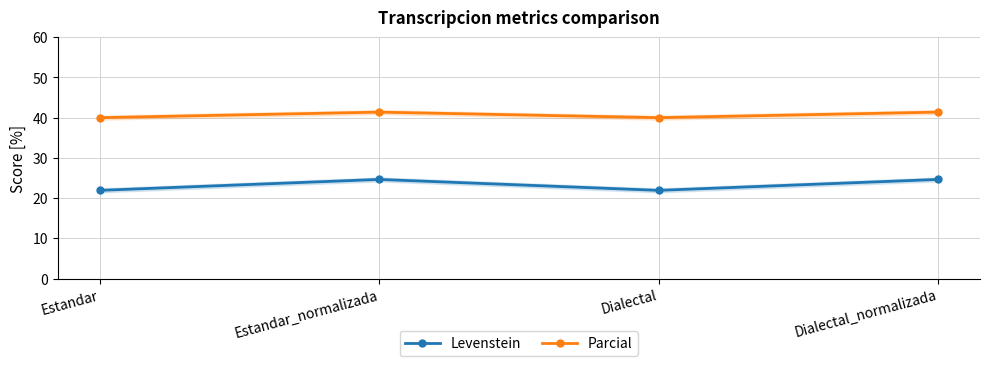

Where does the Parcial series first go above 41?

Estandar_normalizada